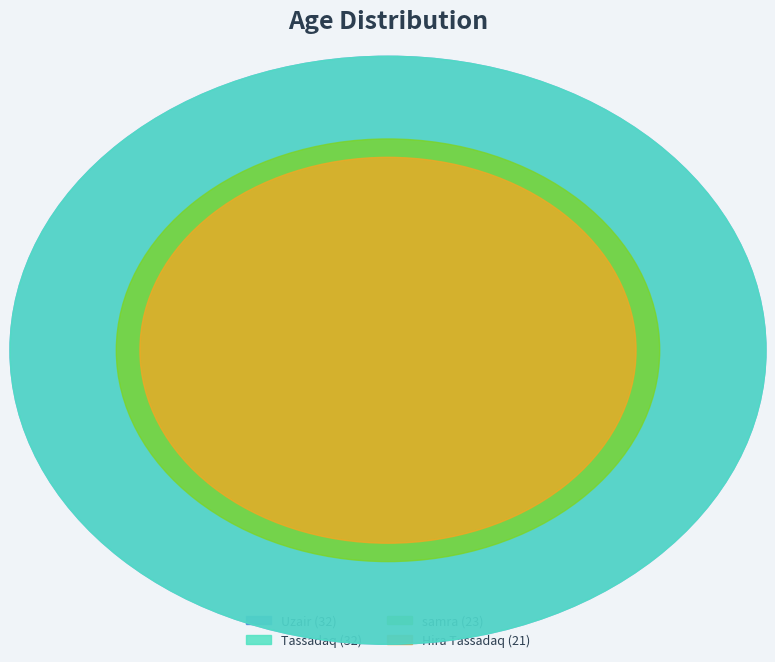

Does Uzair represent more than half of the total?

No